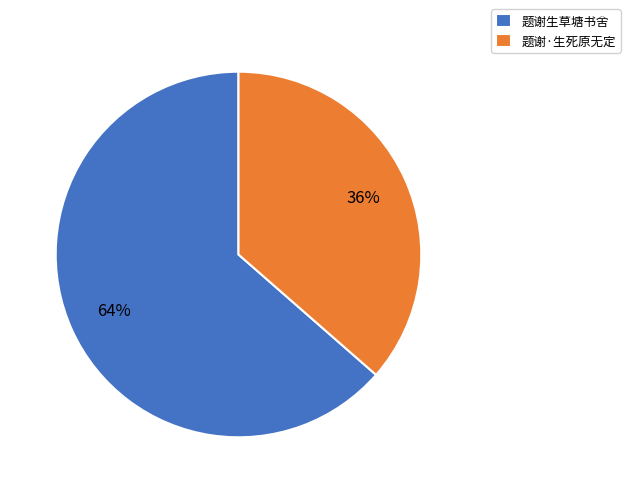

To the nearest percent, what is the average slice percentage?

50%